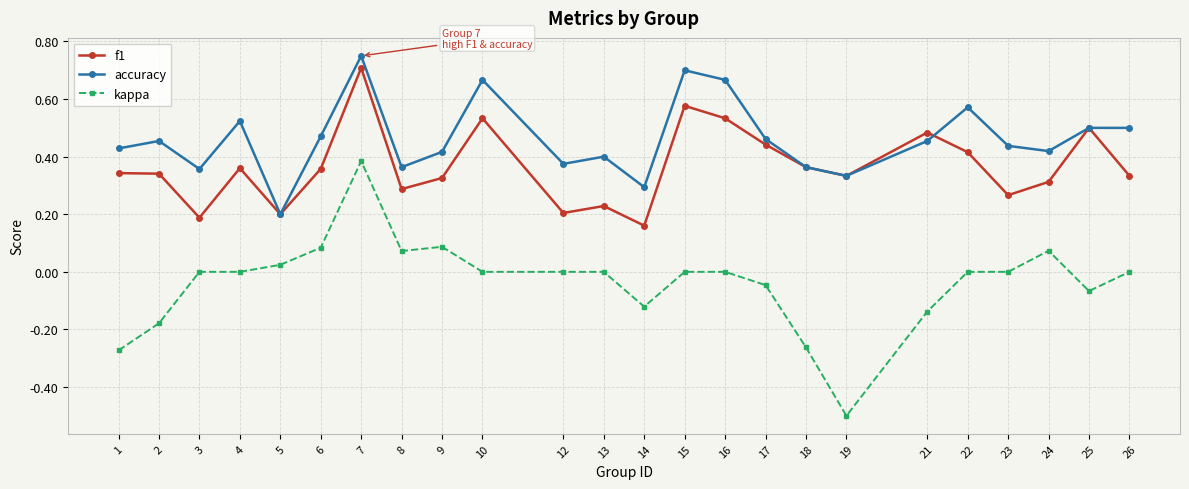

Which category has the highest value across all series?

7